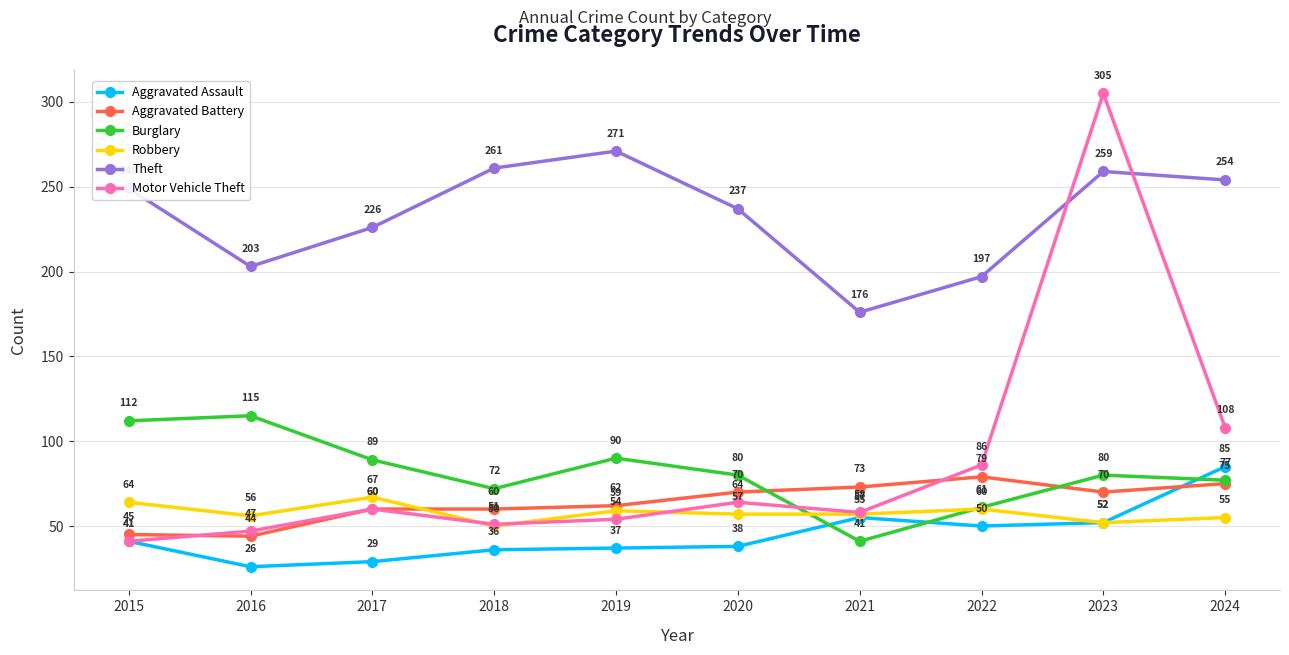

Reading right to left, what are all the values shown in this chart?

Aggravated Assault: 2024=85	2023=52	2022=50	2021=55	2020=38	2019=37	2018=36	2017=29	2016=26	2015=41
Aggravated Battery: 2024=75	2023=70	2022=79	2021=73	2020=70	2019=62	2018=60	2017=60	2016=44	2015=45
Burglary: 2024=77	2023=80	2022=61	2021=41	2020=80	2019=90	2018=72	2017=89	2016=115	2015=112
Robbery: 2024=55	2023=52	2022=60	2021=57	2020=57	2019=59	2018=50	2017=67	2016=56	2015=64
Theft: 2024=254	2023=259	2022=197	2021=176	2020=237	2019=271	2018=261	2017=226	2016=203	2015=249
Motor Vehicle Theft: 2024=108	2023=305	2022=86	2021=58	2020=64	2019=54	2018=51	2017=60	2016=47	2015=41